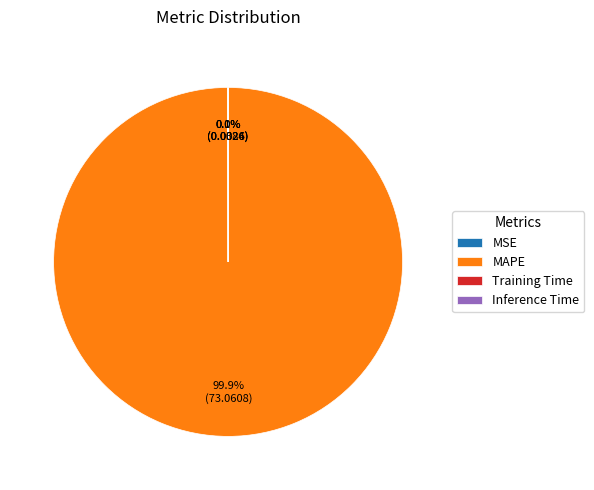

What percentage is NOT represented by MAPE?

0.1%